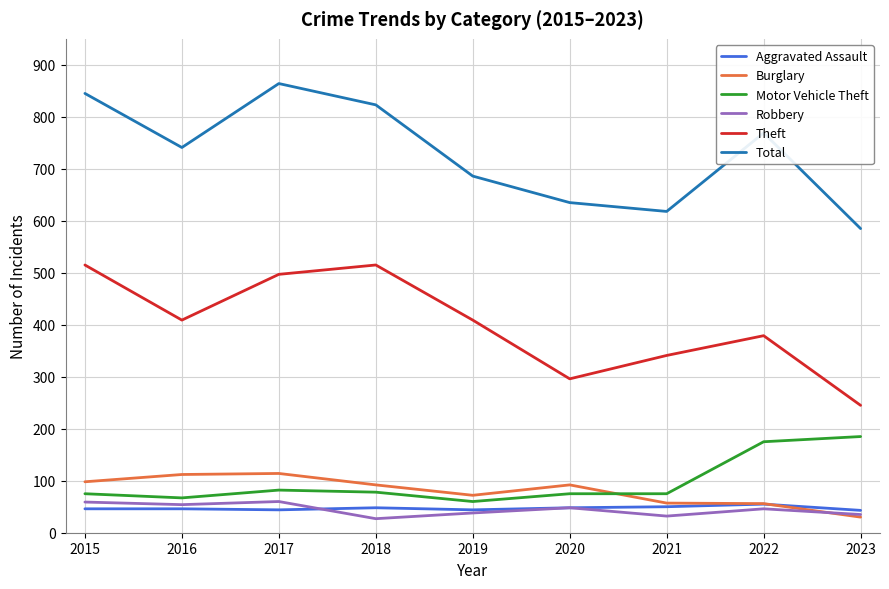

Which series has the largest range (max minus min)?

Total